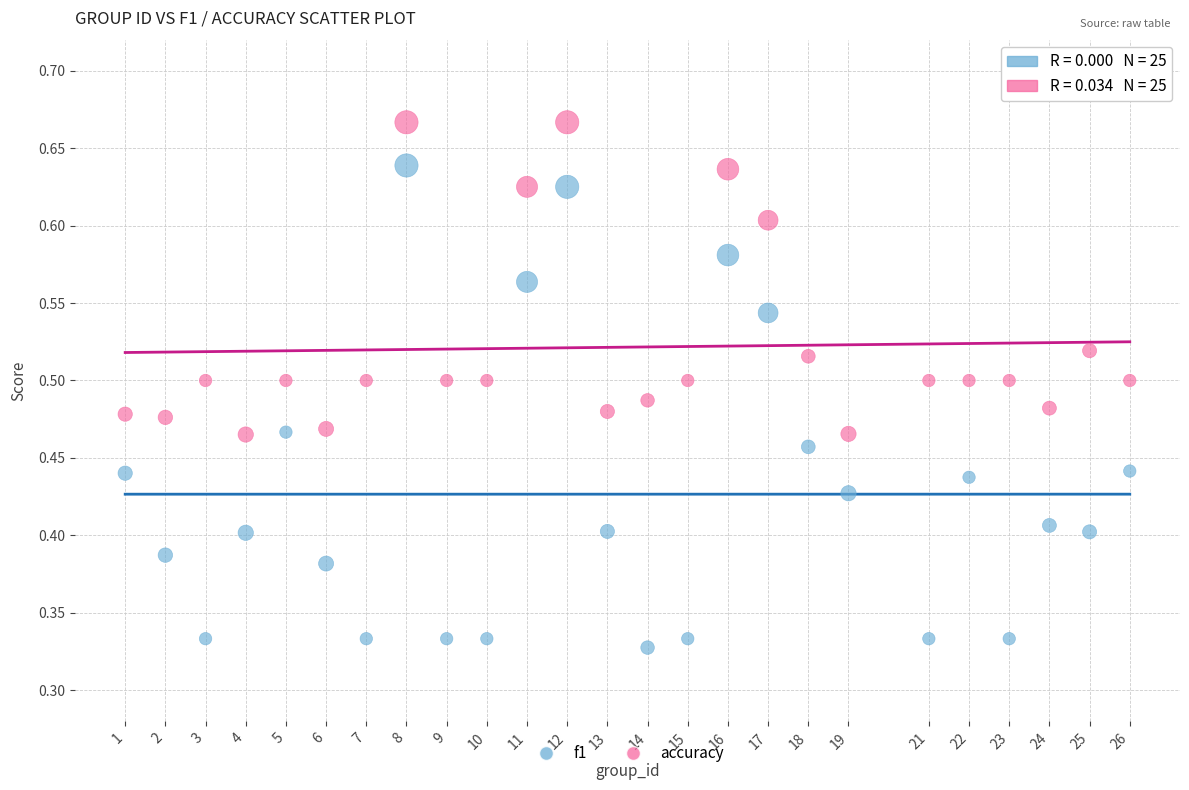

Across all data points, what is the range of X values (max minus min)?

25.0